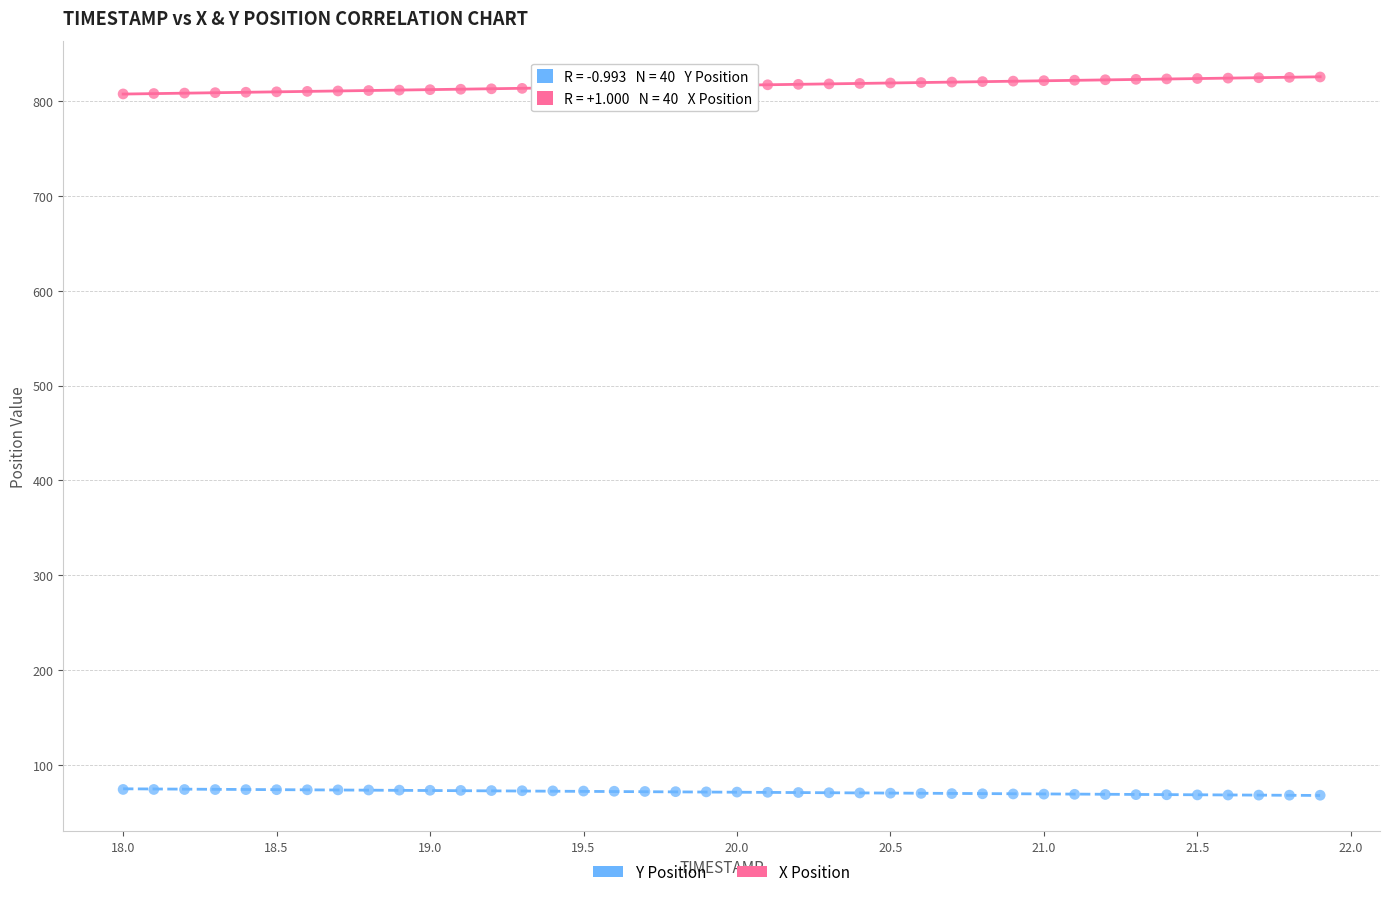

Across all data points, what is the range of Y values (max minus min)?

757.3